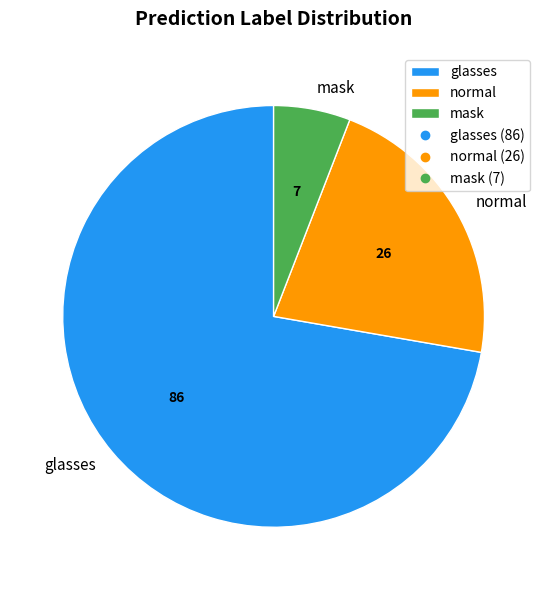

What is the ratio of the value at glasses to the value at mask?

12.3